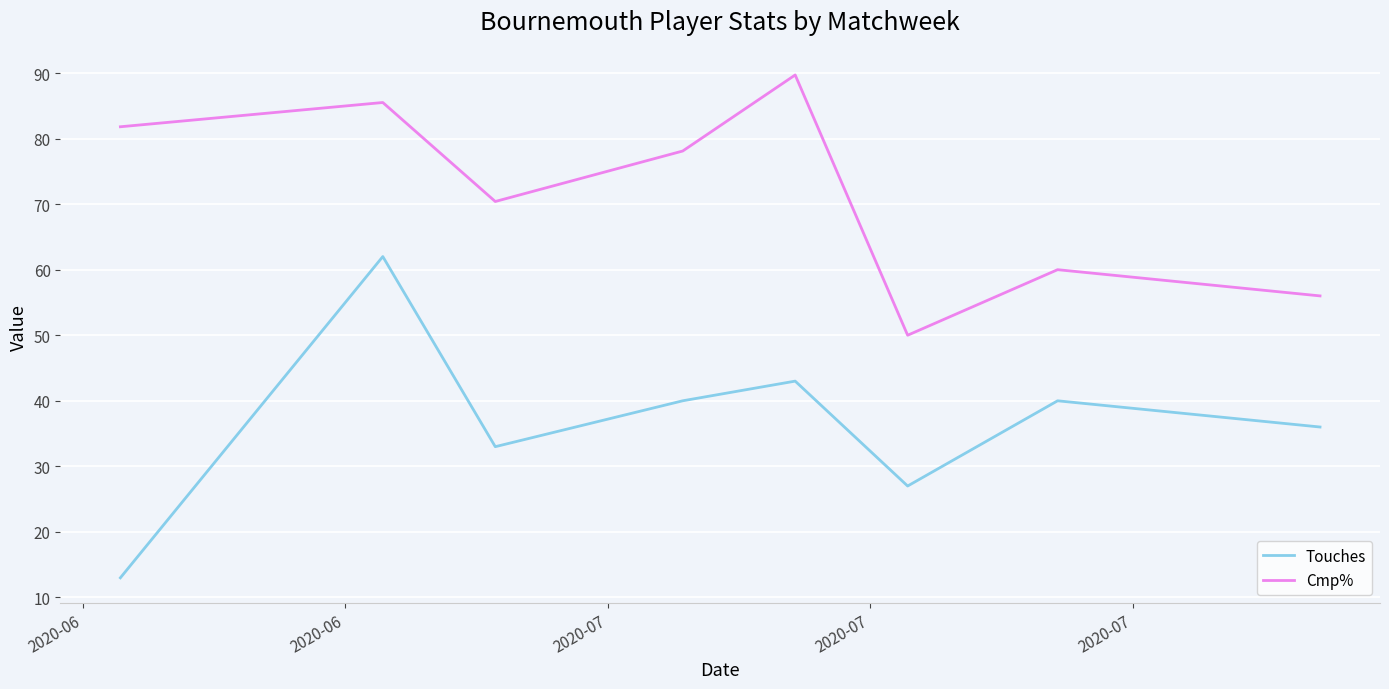

What is the highest value of the Touches series?

62.0